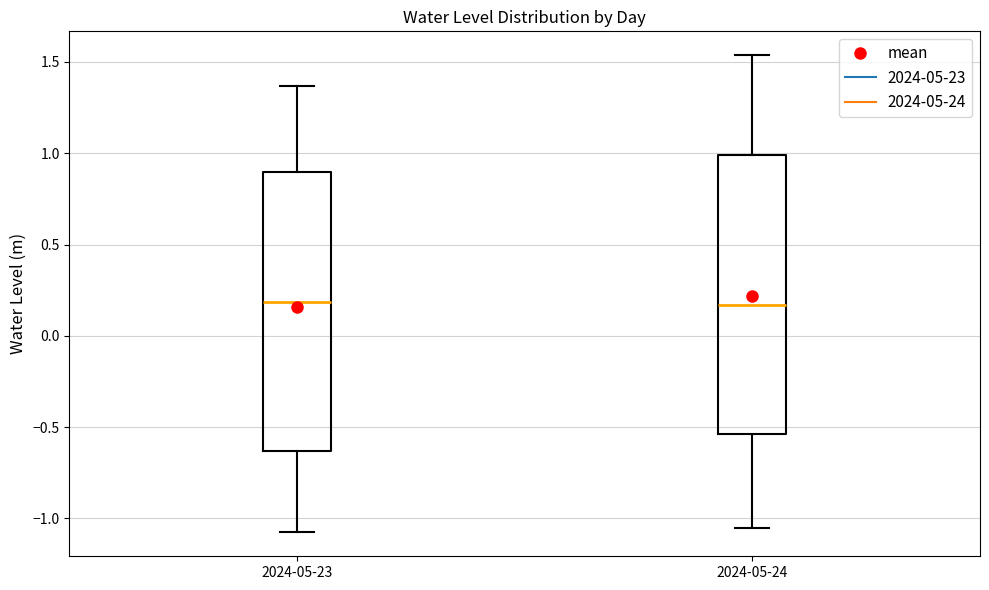

Reading left to right, read every box against the y-axis: the position of its median line, the range the box covers, and the ends of its whiskers. The values are not printed on the chart, so give them approximately, as read against the axis.

2024-05-23: median 0.20, box -0.65 to 0.90, whiskers -1.10 to 1.35
2024-05-24: median 0.15, box -0.55 to 1.00, whiskers -1.05 to 1.55